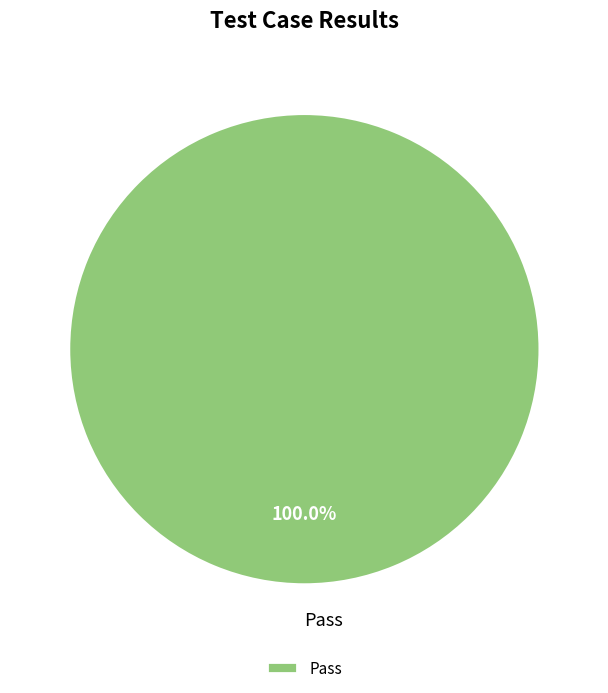

Which category accounts for the majority?

Pass